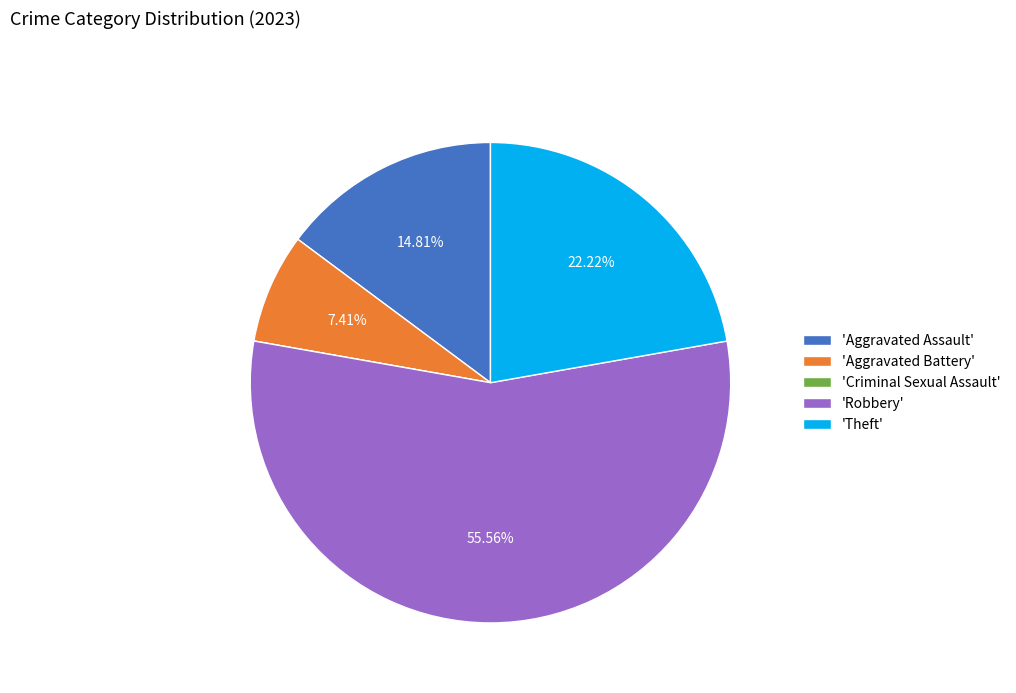

What is the ratio of the value at 'Robbery' to the value at 'Aggravated Battery'?

7.5